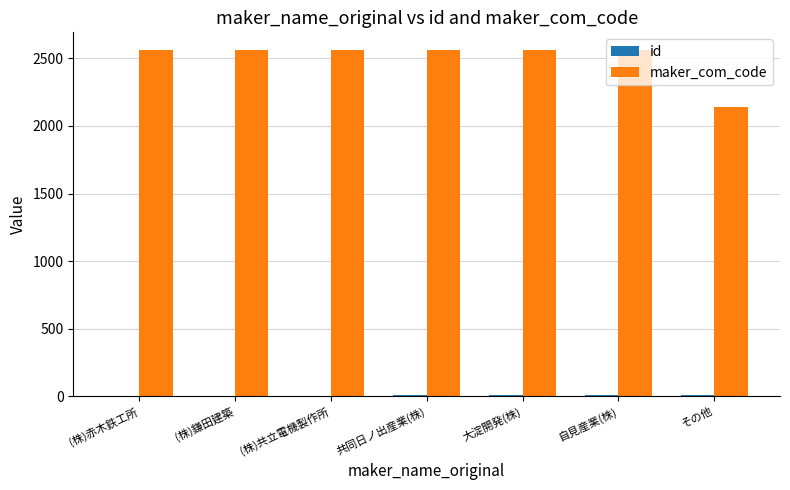

Which series has the largest total across all categories?

maker_com_code